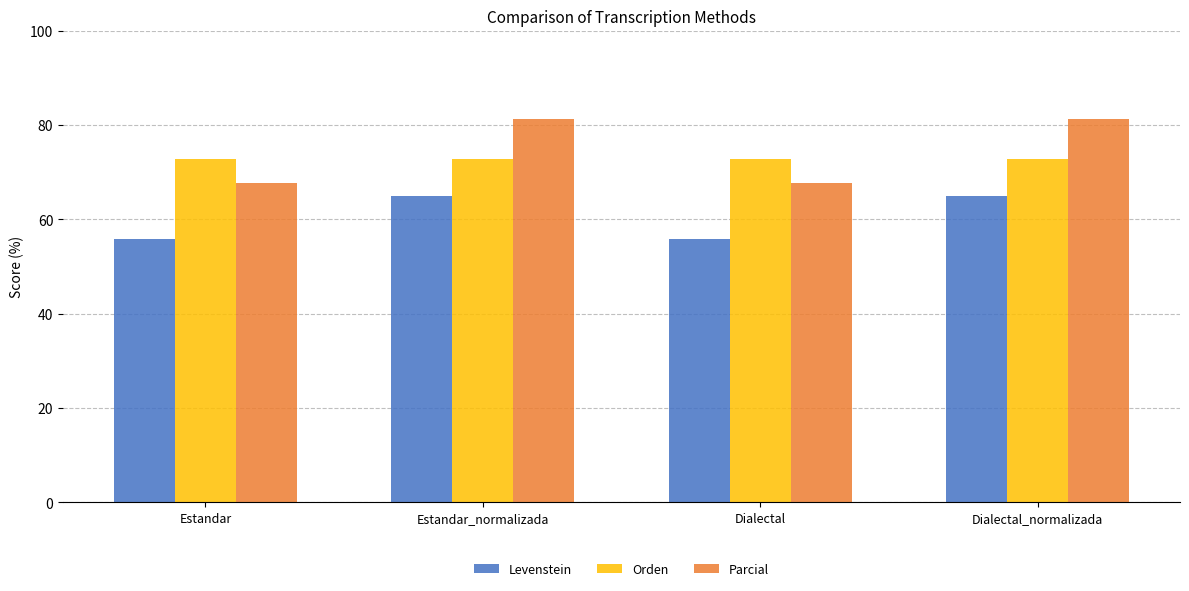

True or false: Orden has a value of 107.3 at Estandar.

False